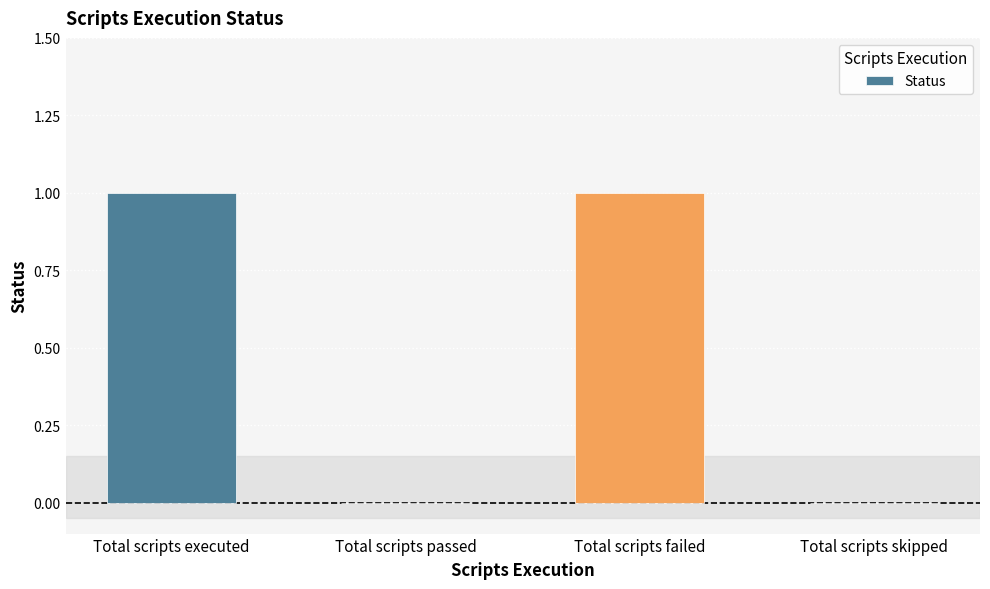

Are the bars horizontal?

No